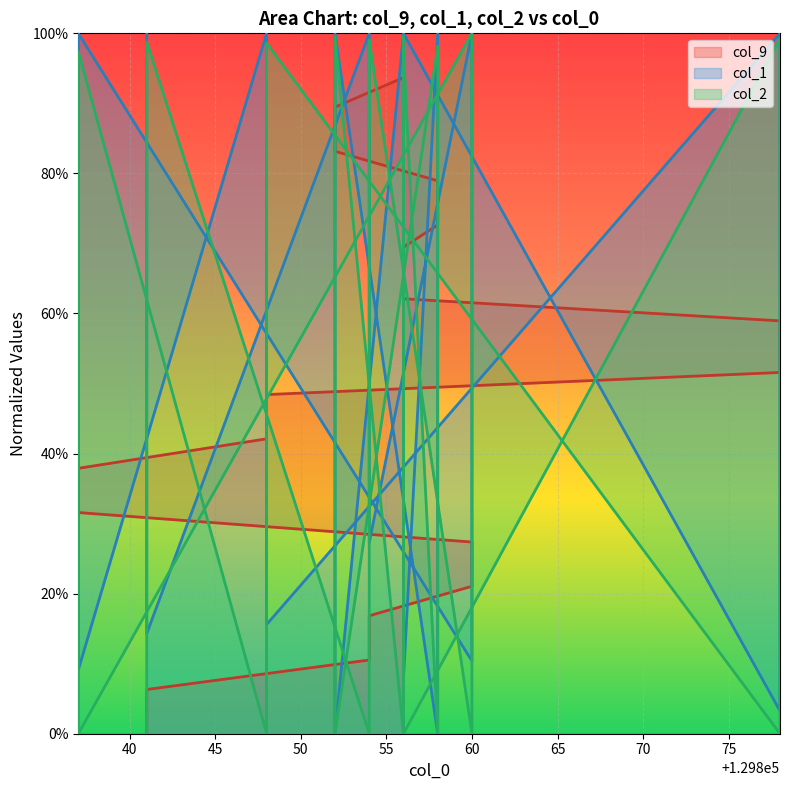

In col_1, how many points are lower than both neighbors (excluding endpoints)?

9